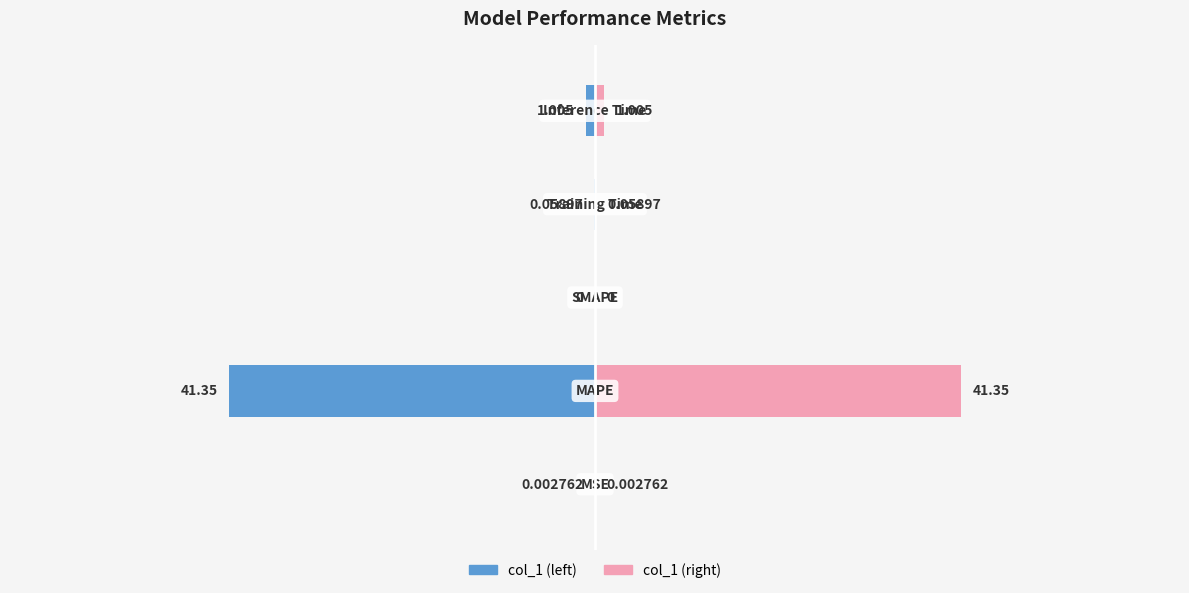

Reading left to right, extract all data points from this chart.

col_1: -0.0	-41.3	0.0	-0.1	-1.0
col_1 (mirror): 0.0	41.3	0.0	0.1	1.0